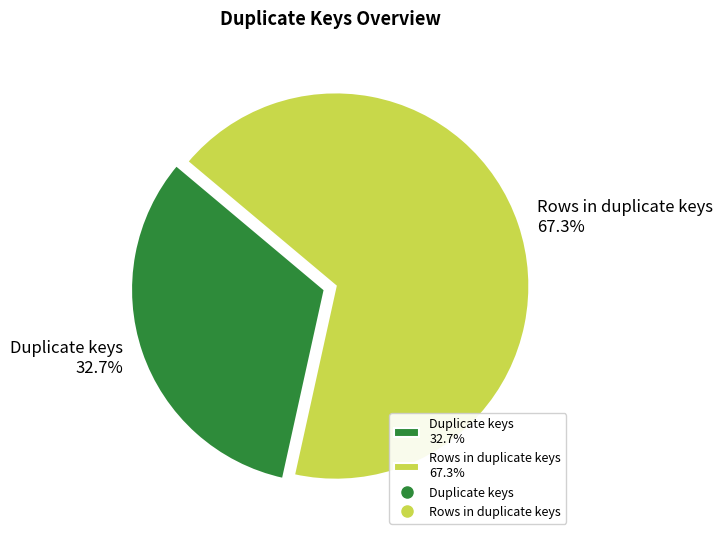

Between Rows in duplicate keys and Duplicate keys, which is larger?

Rows in duplicate keys